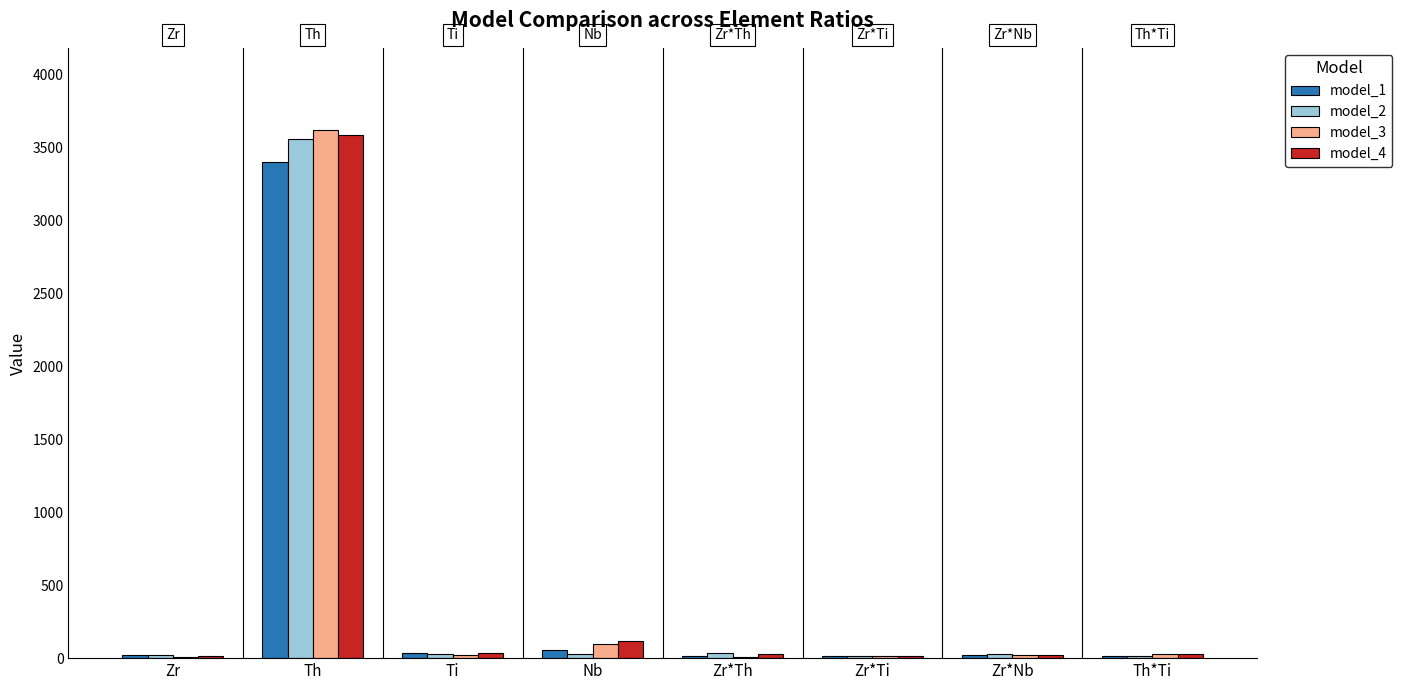

At which category is the sum across all series the highest?

Th